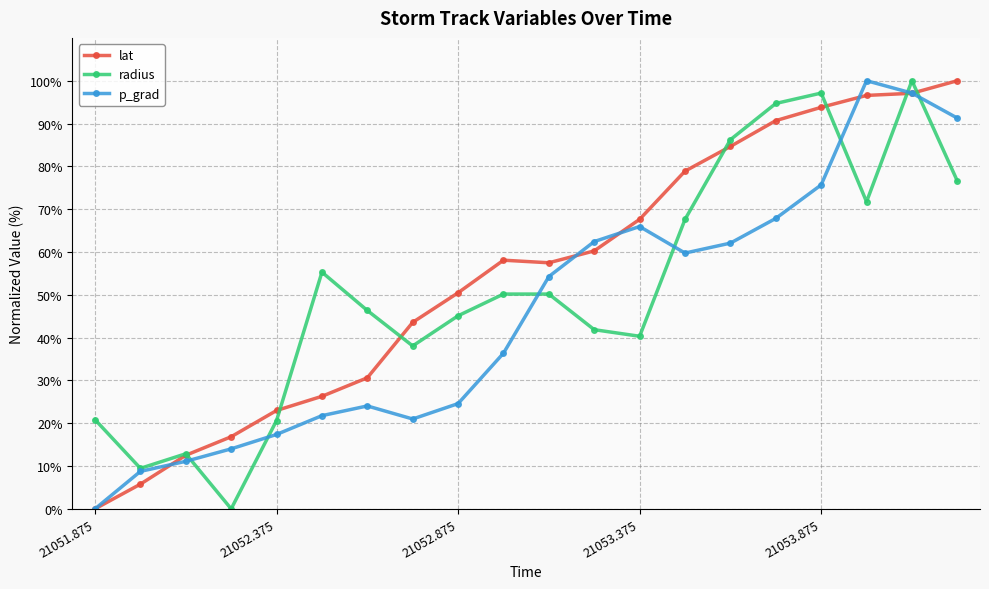

How many data points in lat are less than 58?

10